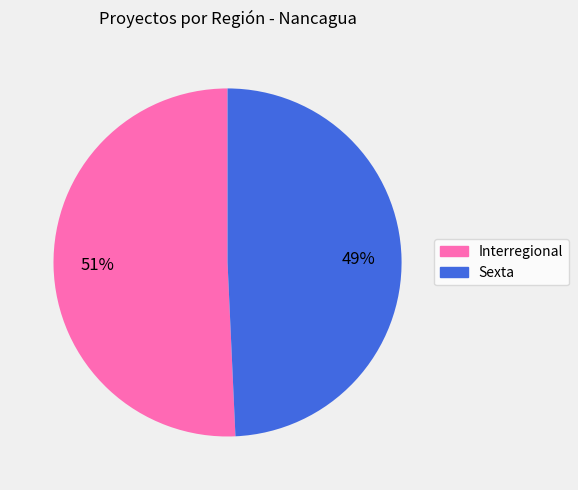

Which category accounts for the majority?

Interregional